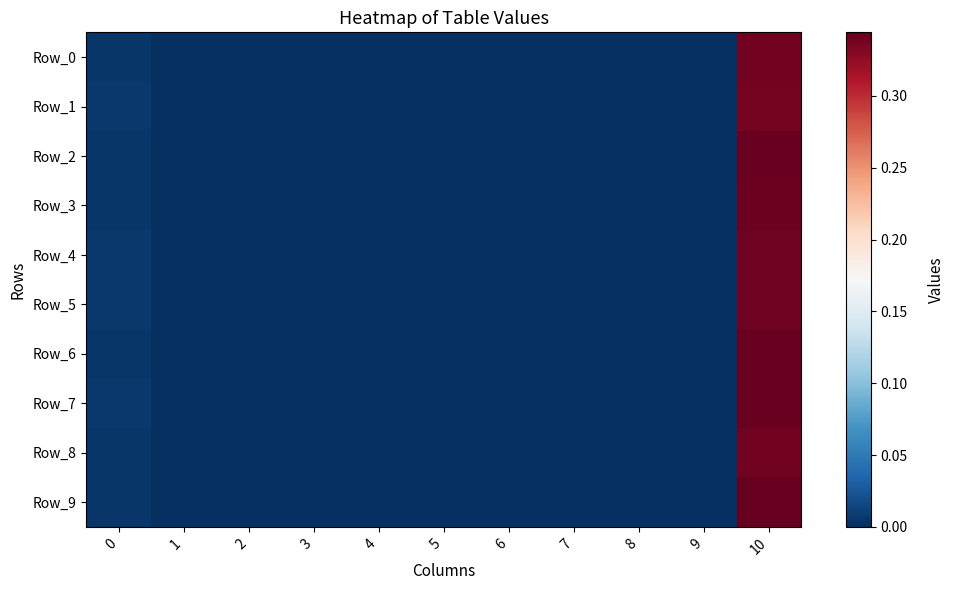

List the series in order of their peak value, lowest first.

Row_1, Row_0, Row_8, Row_5, Row_4, Row_3, Row_7, Row_2, Row_6, Row_9